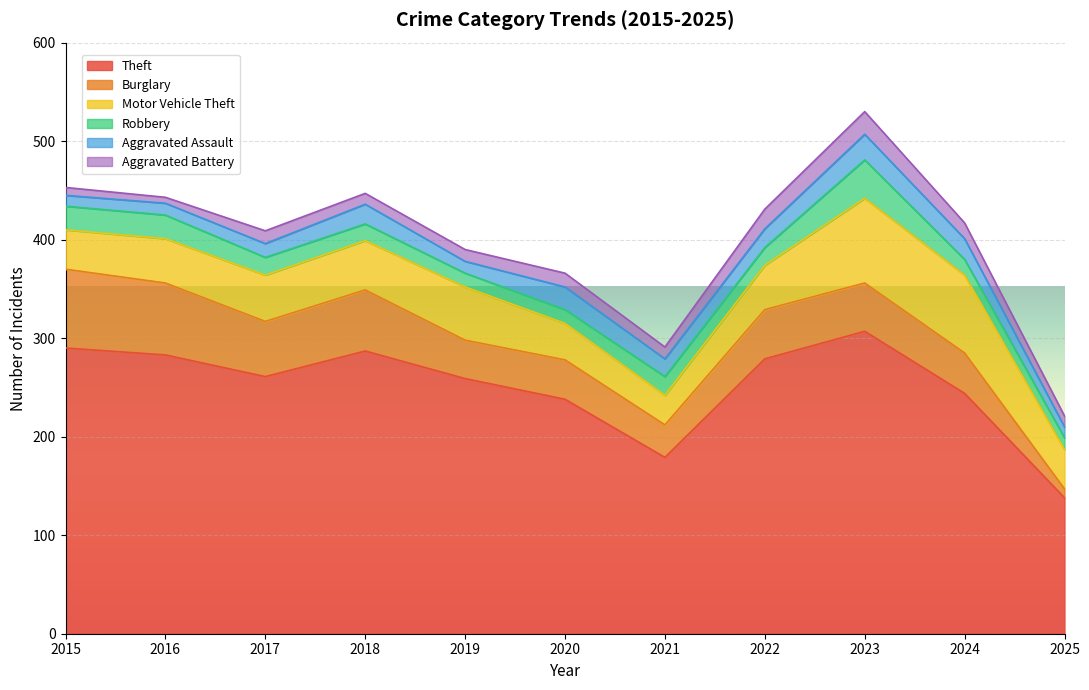

What is the spread (max minus min) of values at 2023?

284